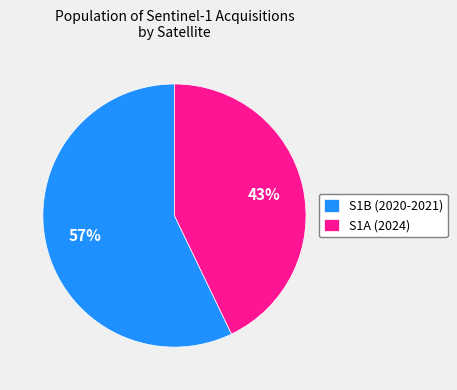

Count the number of slices in the pie.

2